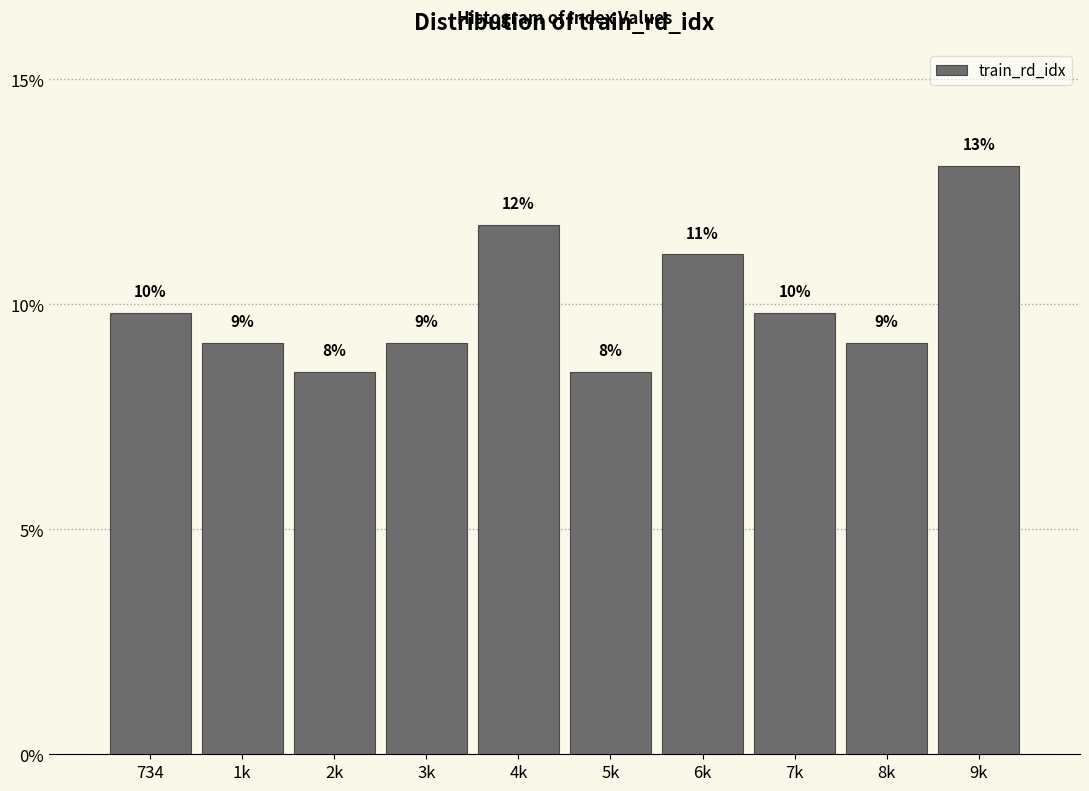

Are the bars horizontal?

No